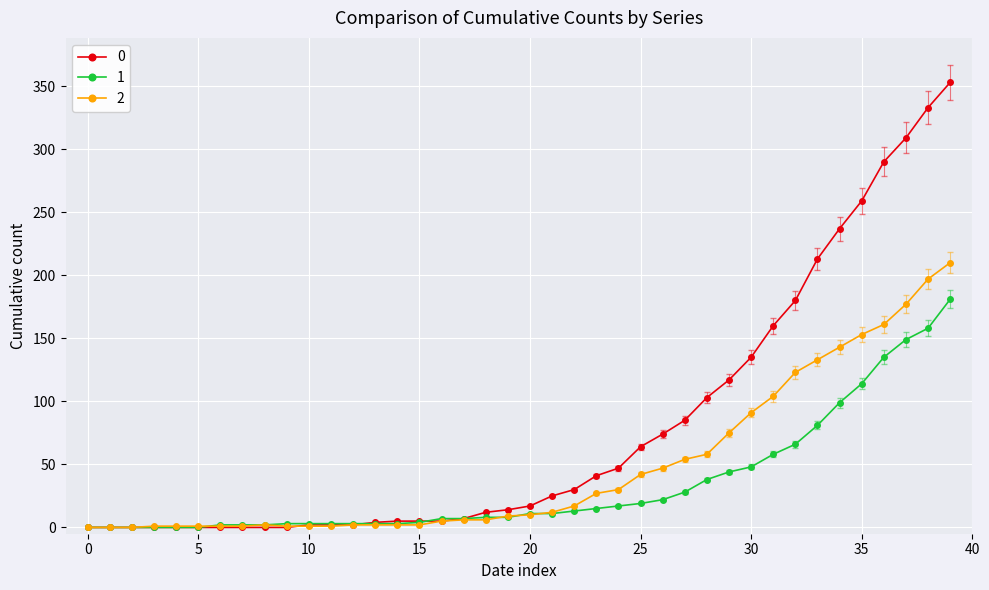

What is the difference between the maximum and minimum values in the 2 series?

210